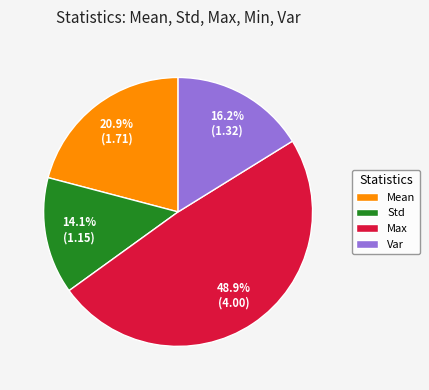

Which slice is the smallest?

Std